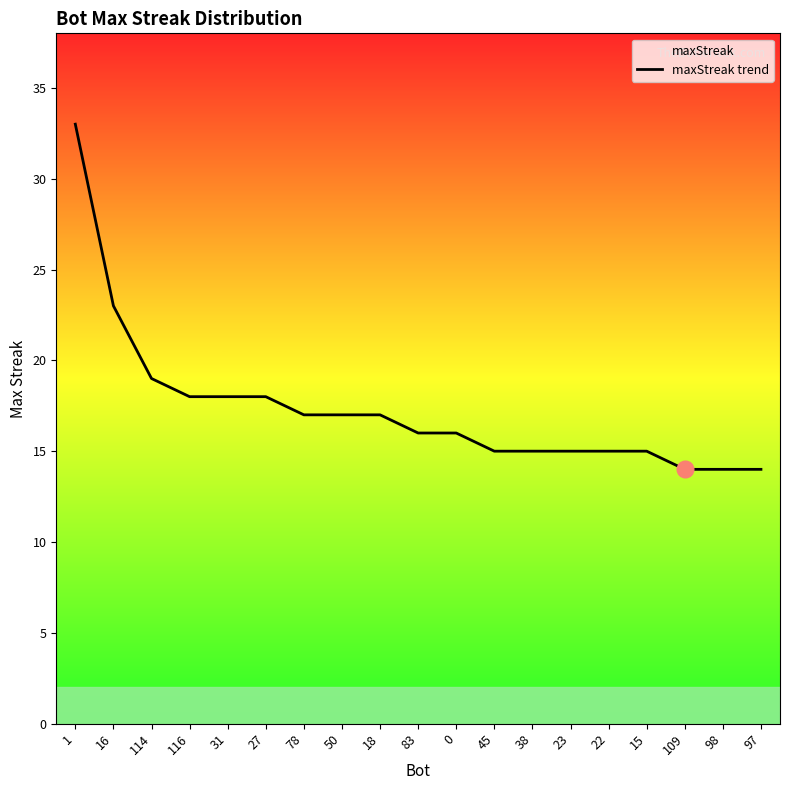

Reading left to right, list all the values displayed in this chart.

1=33	16=23	114=19	116=18	31=18	27=18	78=17	50=17	18=17	83=16	0=16	45=15	38=15	23=15	22=15	15=15	109=14	98=14	97=14